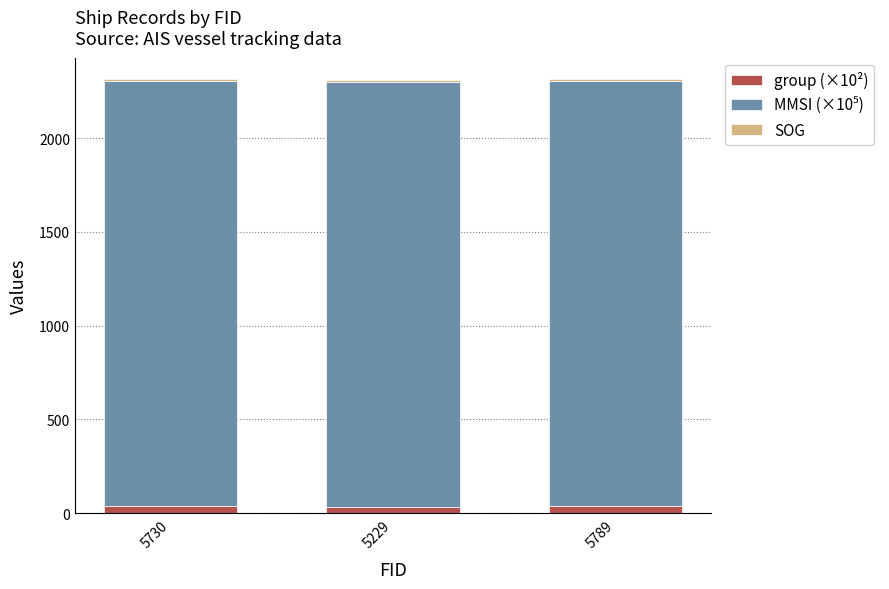

Are the bars grouped side by side (vs. stacked)?

No